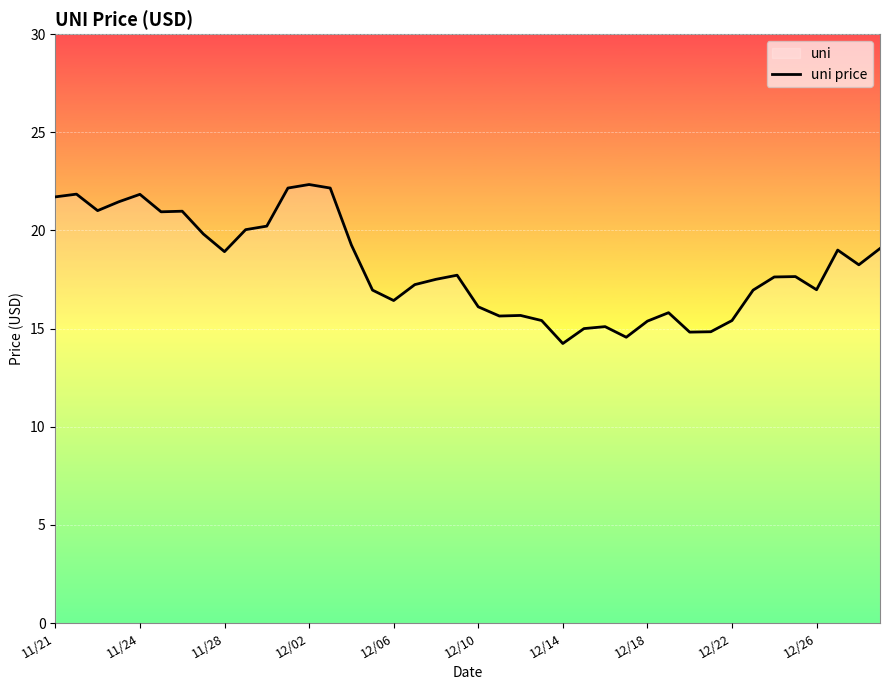

What is the value of the 19th point from the left?

17.5